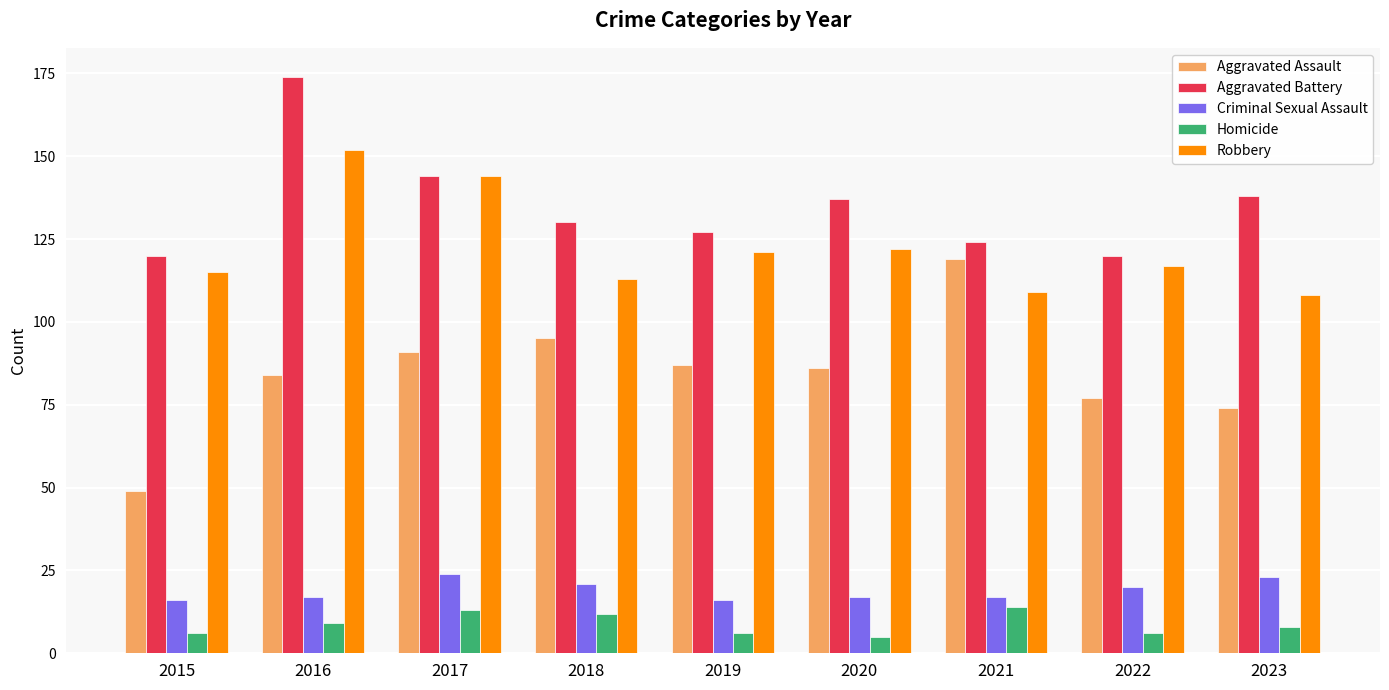

Reading left to right, list all the values displayed in this chart.

Aggravated Assault: 2015=49	2016=84	2017=91	2018=95	2019=87	2020=86	2021=119	2022=77	2023=74
Aggravated Battery: 2015=120	2016=174	2017=144	2018=130	2019=127	2020=137	2021=124	2022=120	2023=138
Criminal Sexual Assault: 2015=16	2016=17	2017=24	2018=21	2019=16	2020=17	2021=17	2022=20	2023=23
Homicide: 2015=6	2016=9	2017=13	2018=12	2019=6	2020=5	2021=14	2022=6	2023=8
Robbery: 2015=115	2016=152	2017=144	2018=113	2019=121	2020=122	2021=109	2022=117	2023=108